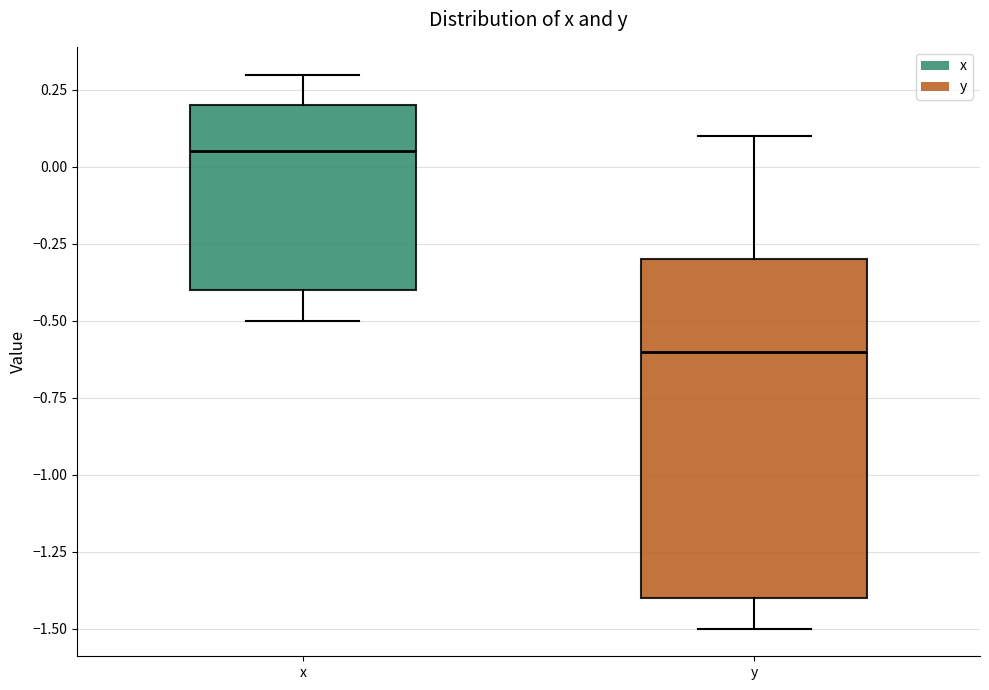

Which box has the lowest median line?

y